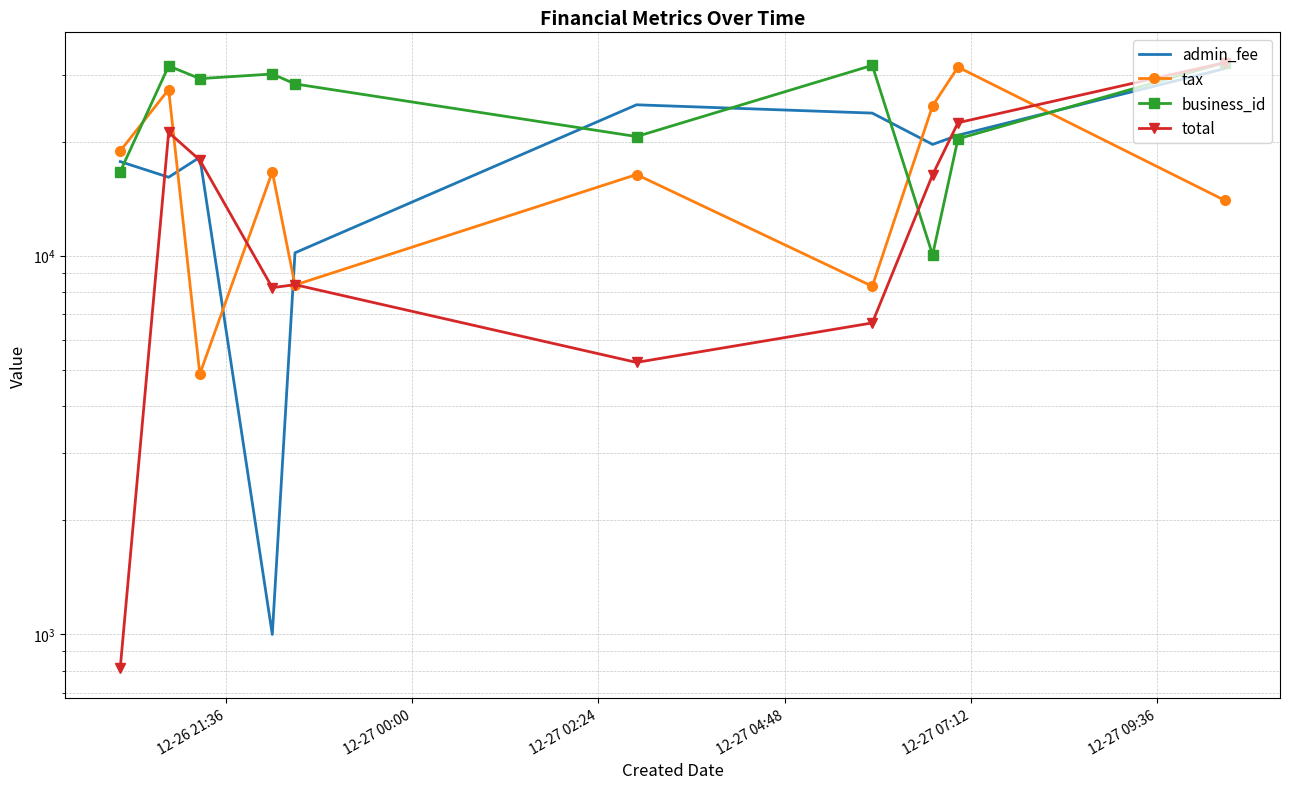

Count the number of data series in this chart.

4